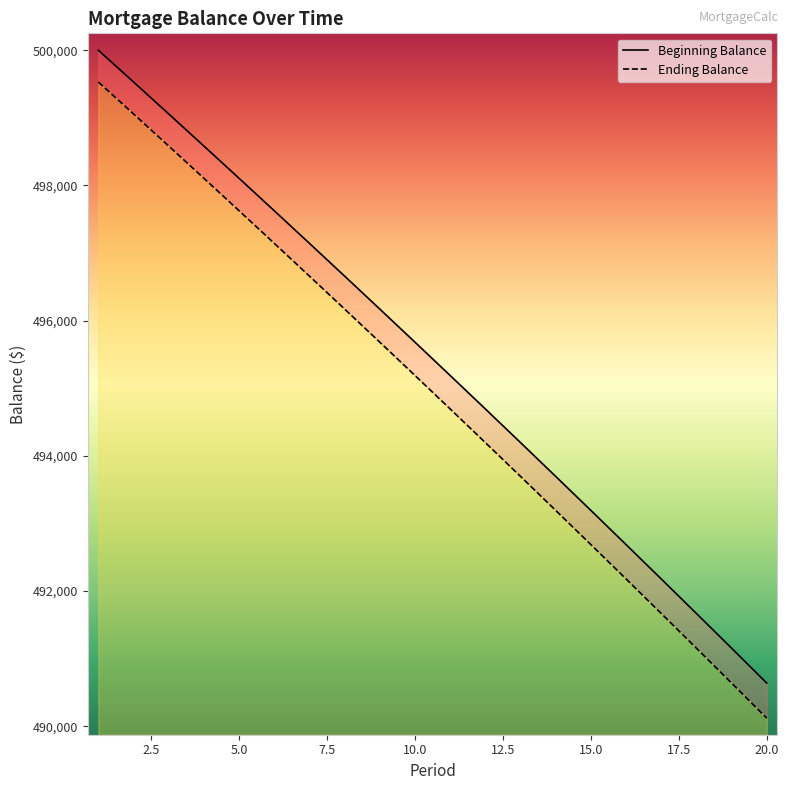

What is the minimum value for Ending Balance?

245.1